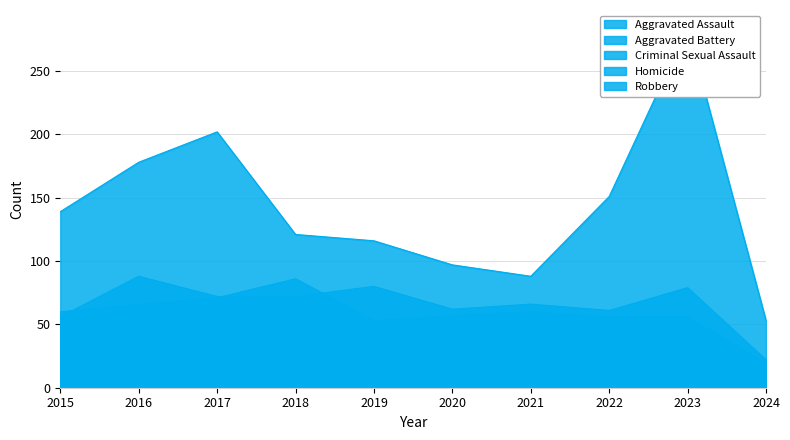

How many values in the Aggravated Assault series exceed 72?

3